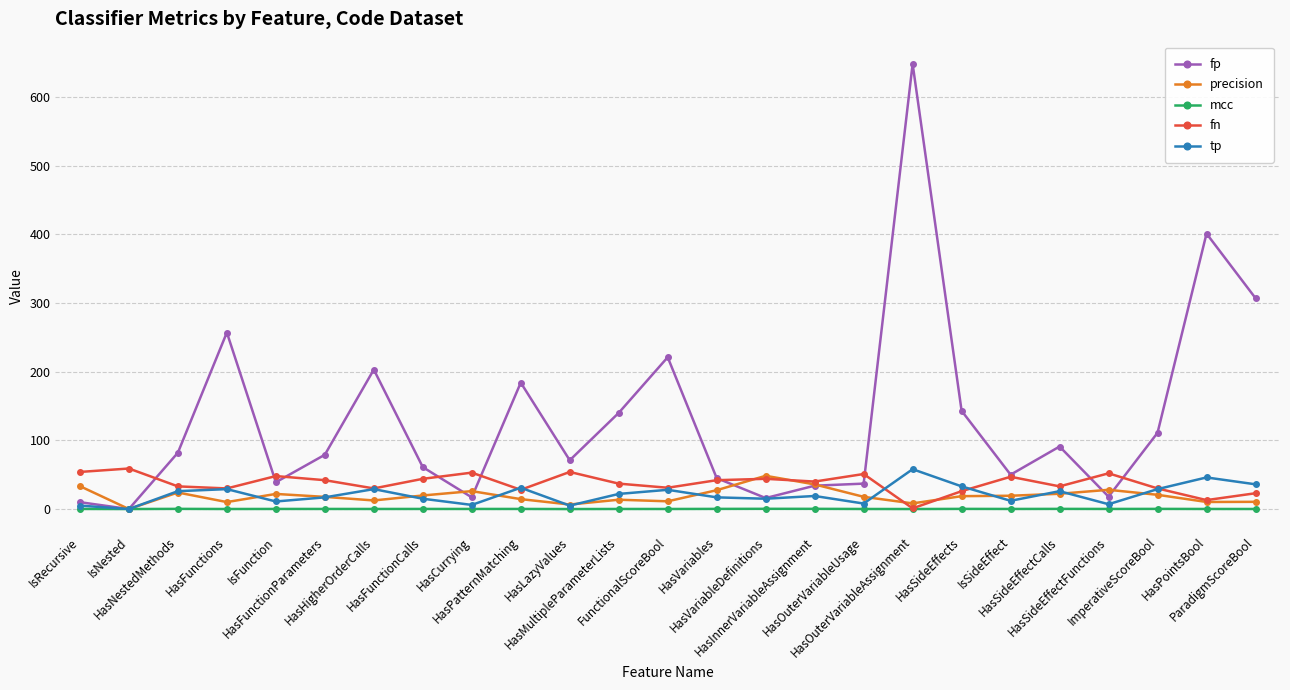

True or false: fp has a value of 50.0 at IsSideEffect.

True